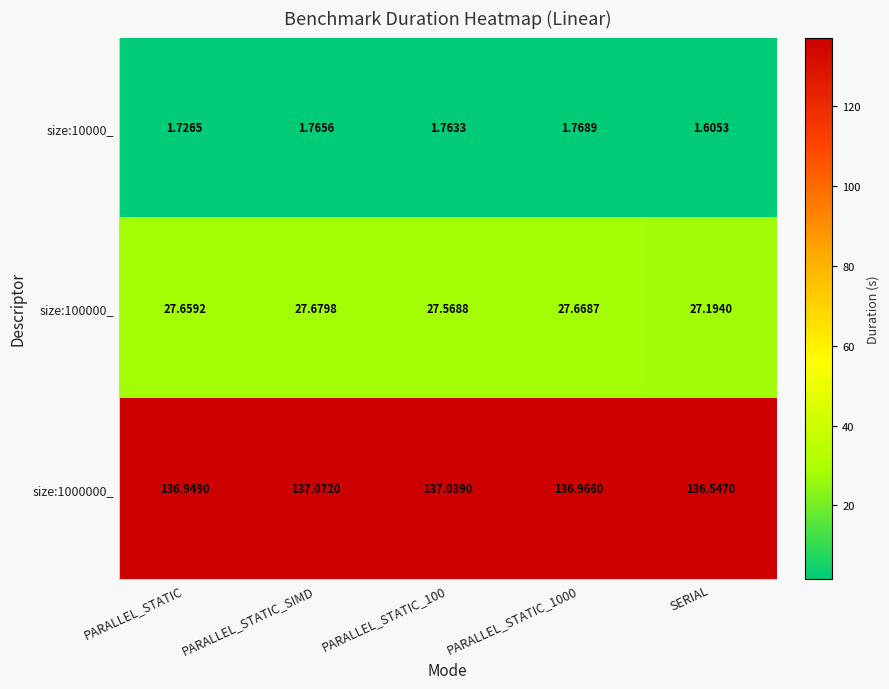

At which category is the sum across all series the highest?

PARALLEL_STATIC_SIMD